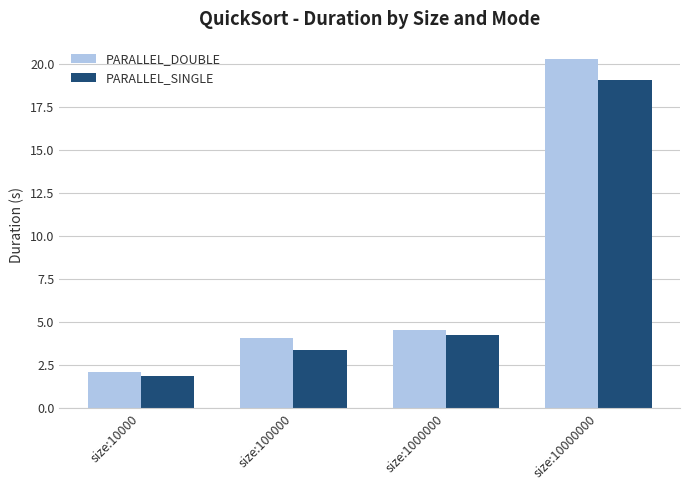

Rank the categories by PARALLEL_DOUBLE value from highest to lowest.

size:10000000, size:1000000, size:100000, size:10000